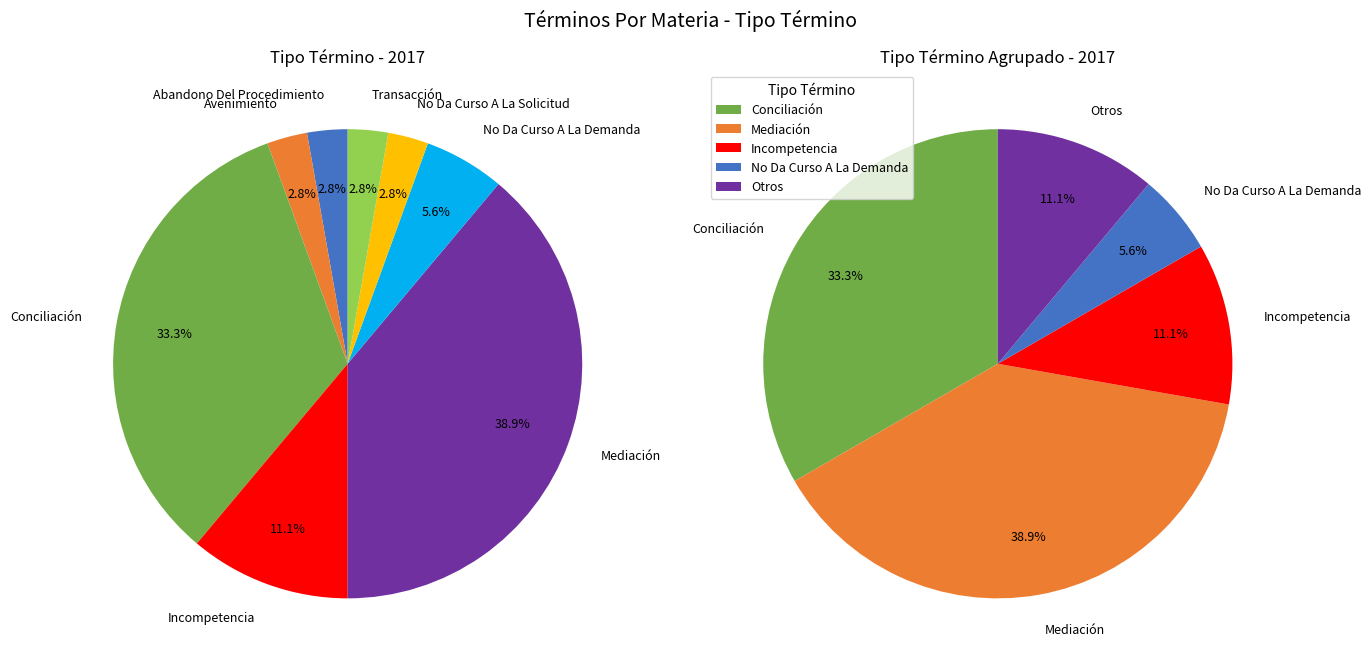

Does any single category account for the majority?

No